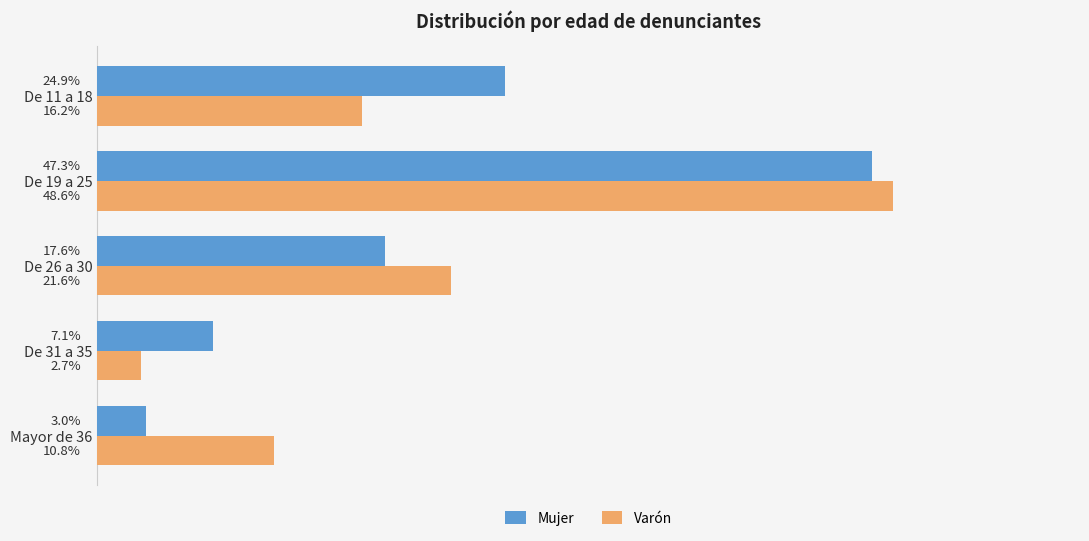

Where is Varón nearest to the value 25?

De 26 a 30